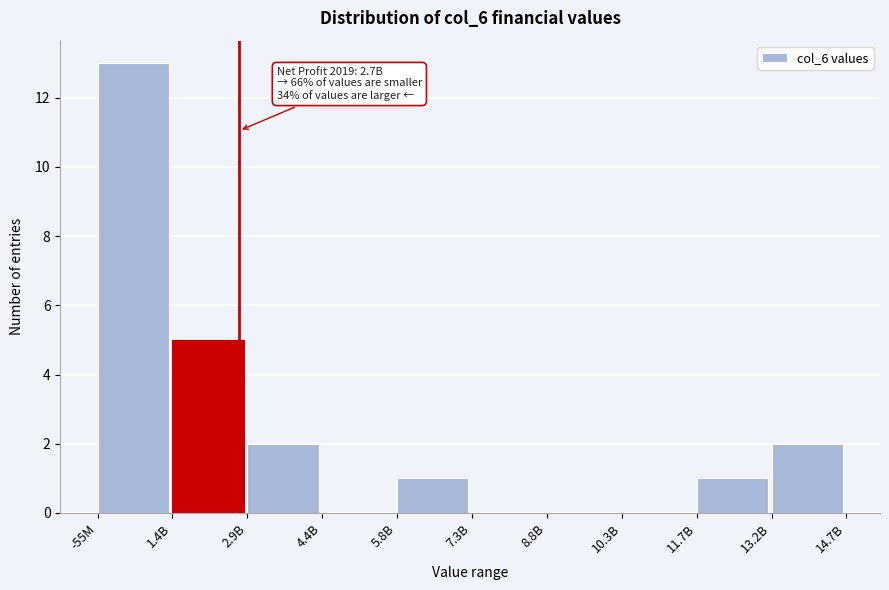

Reading right to left, what are all the values shown in this chart?

13.2B=2	11.7B=1	10.3B=0	8.8B=0	7.3B=0	5.8B=1	4.4B=0	2.9B=2	1.4B=5	-55M=13